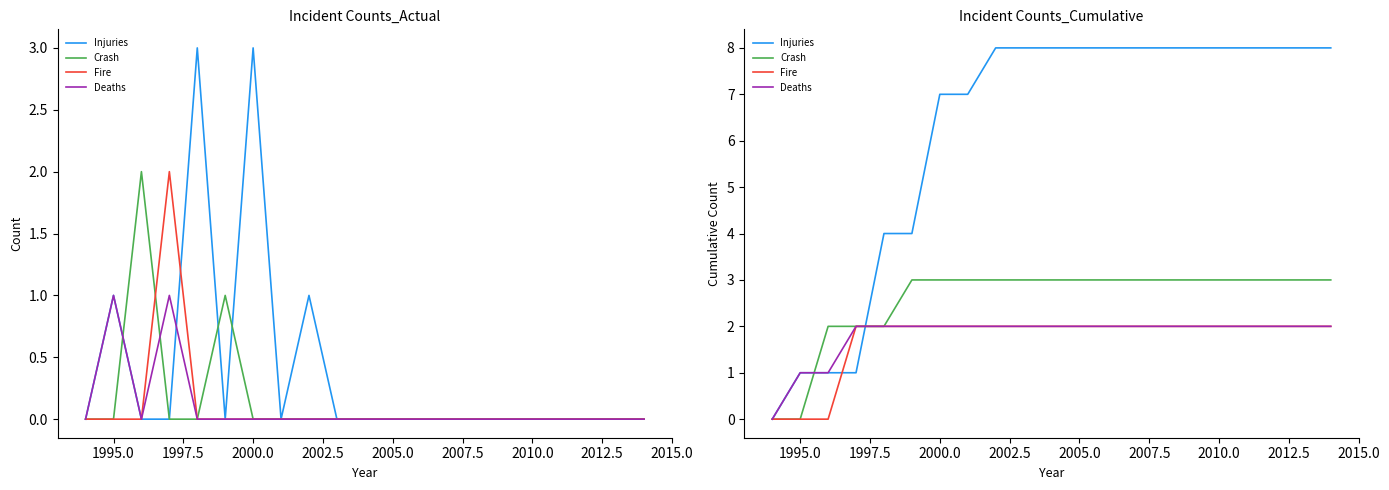

Count the number of categories in the chart.

15